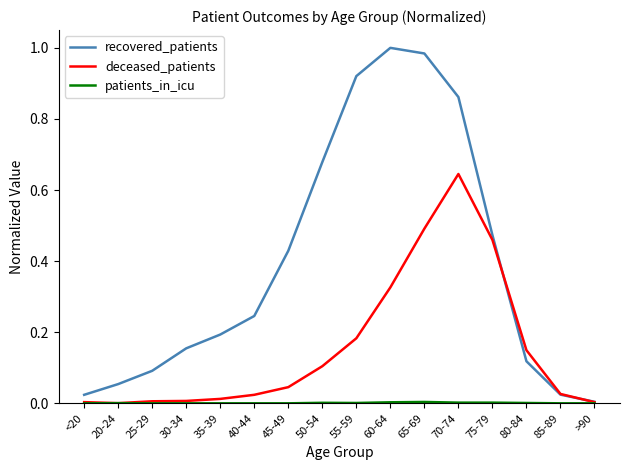

Between <20 and 75-79, which series saw the biggest shift?

deceased_patients